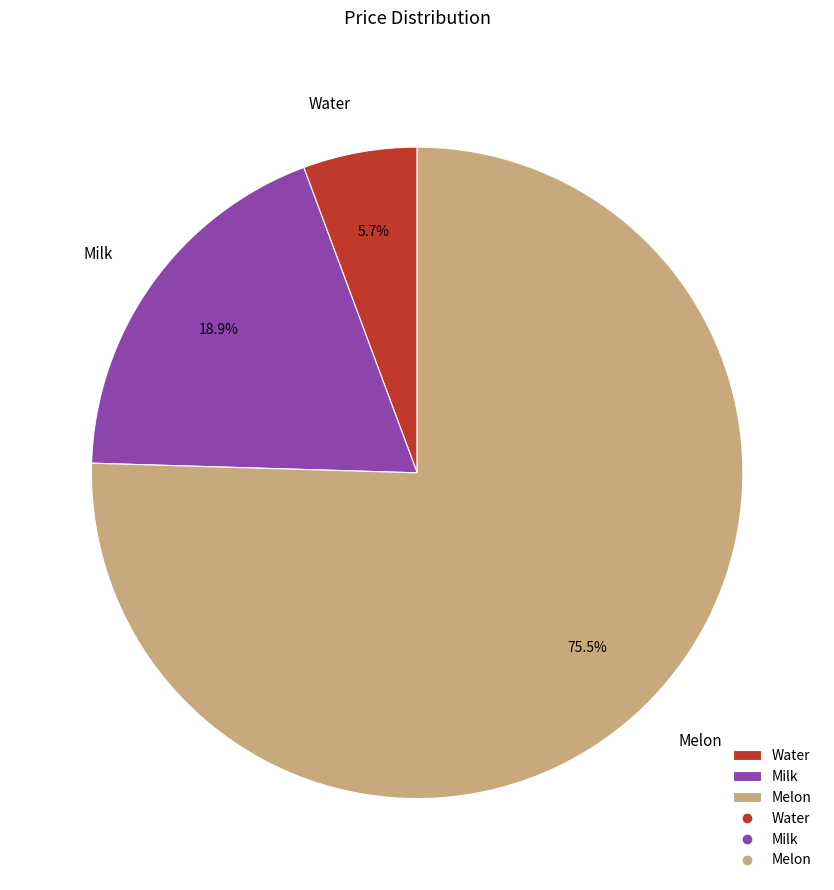

Combined, what portion of the pie is Milk and Melon?

94.3%